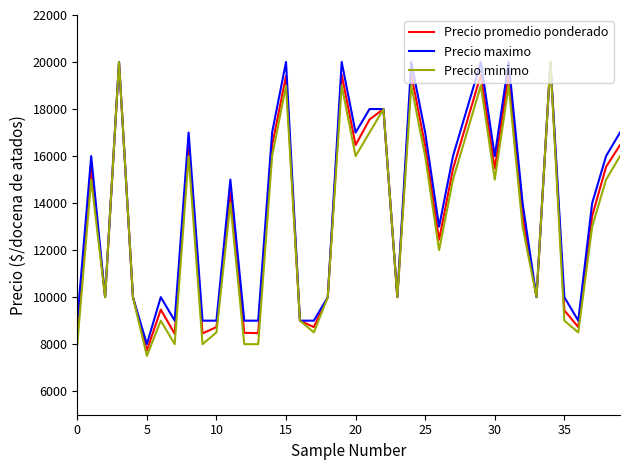

What is the maximum value for Precio minimo?

20000